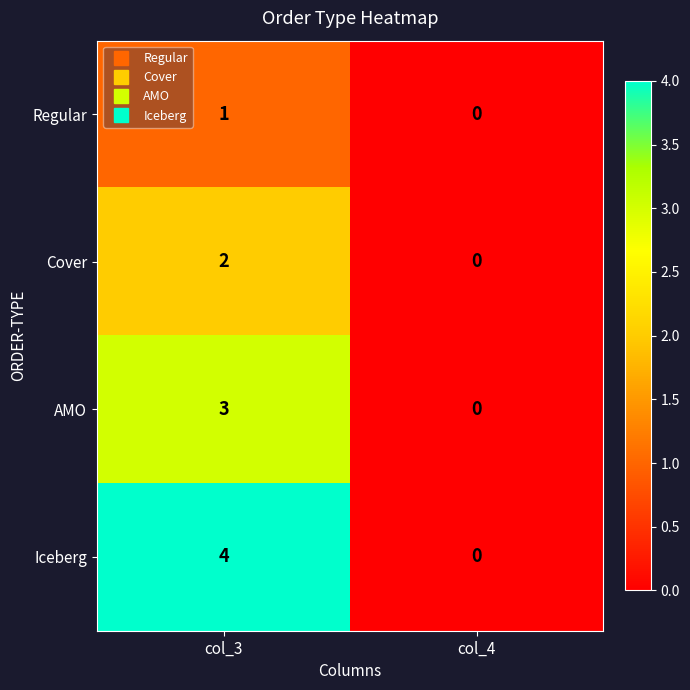

What is the greatest value displayed?

4